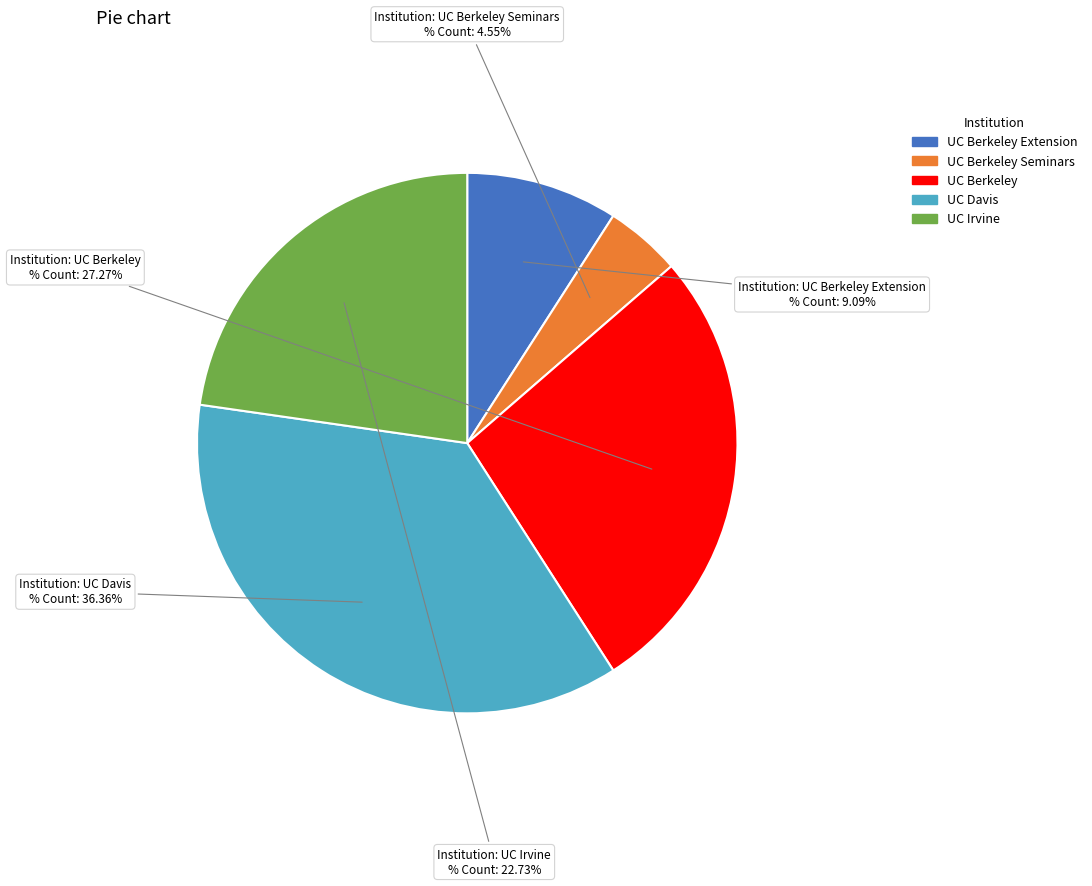

Which has a higher value, UC Berkeley Extension or UC Davis?

UC Davis